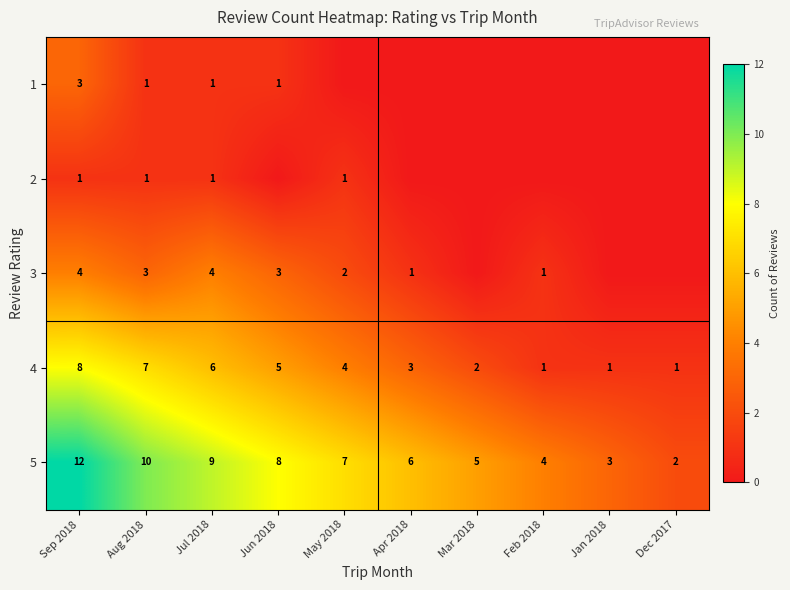

At which label does 4 first exceed 4?

Sep 2018